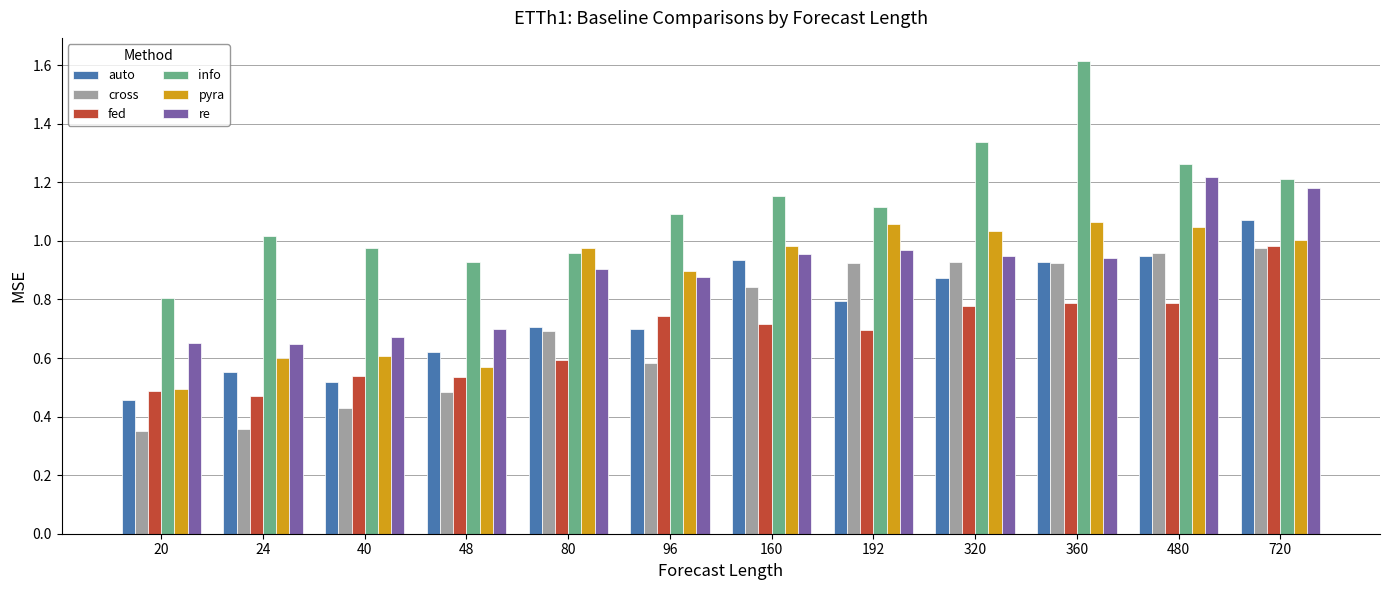

Which series has the largest total across all categories?

info